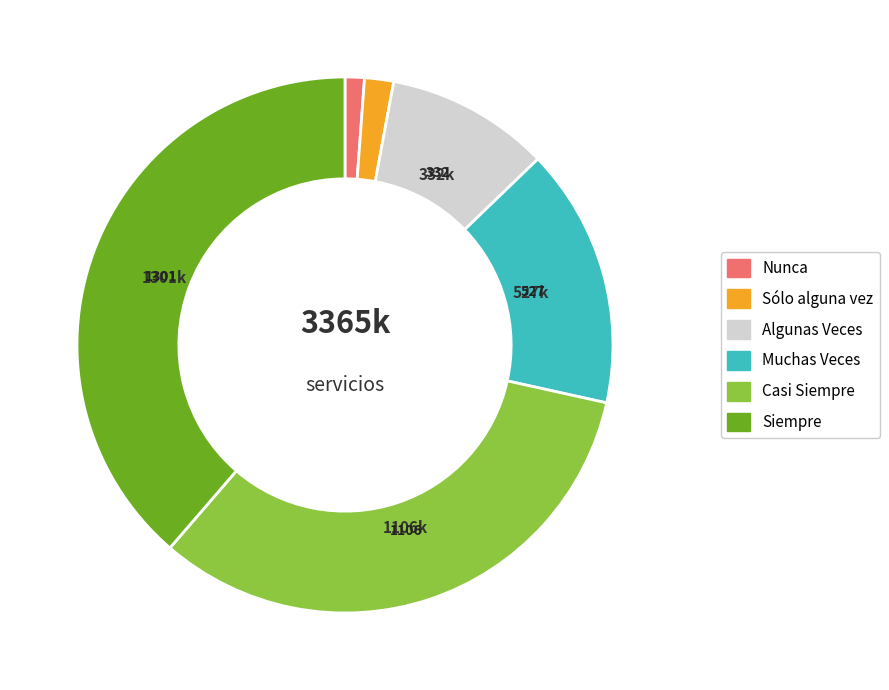

Is the sum of Casi Siempre and Algunas Veces greater than half?

No